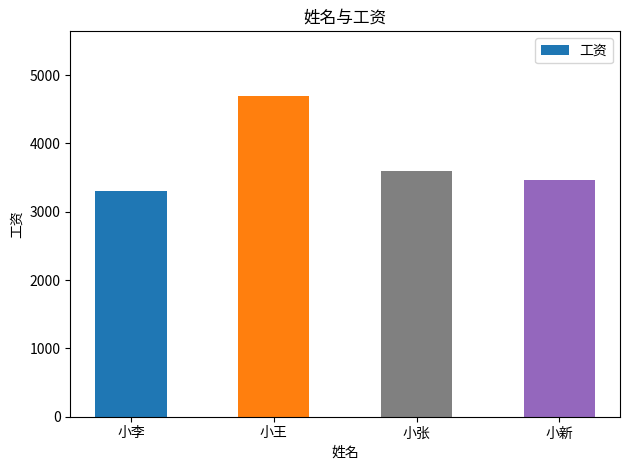

What is the average value?

3765